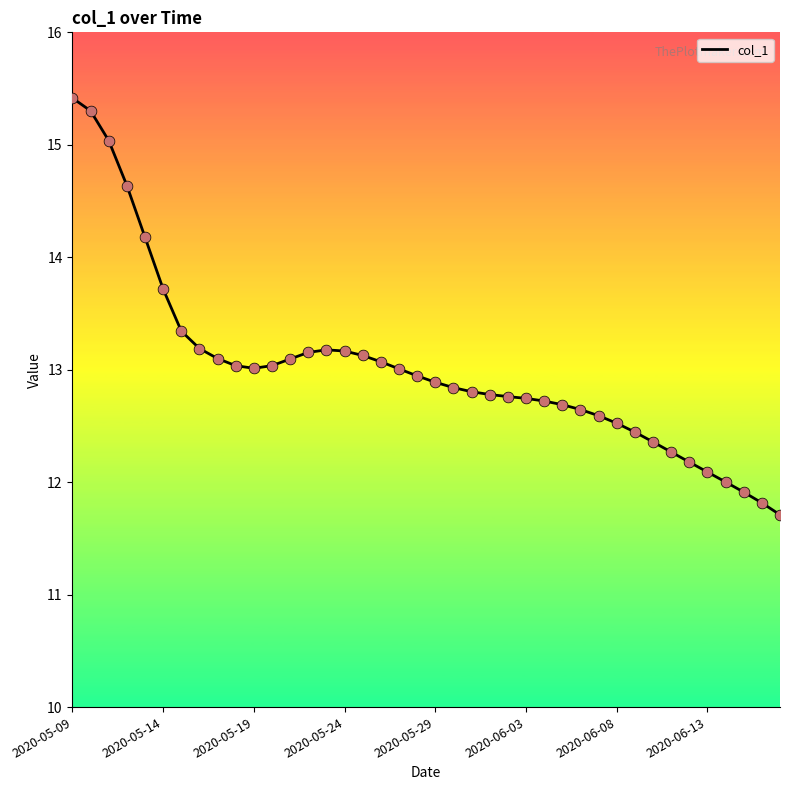

What is the difference between the maximum and minimum values?

3.7